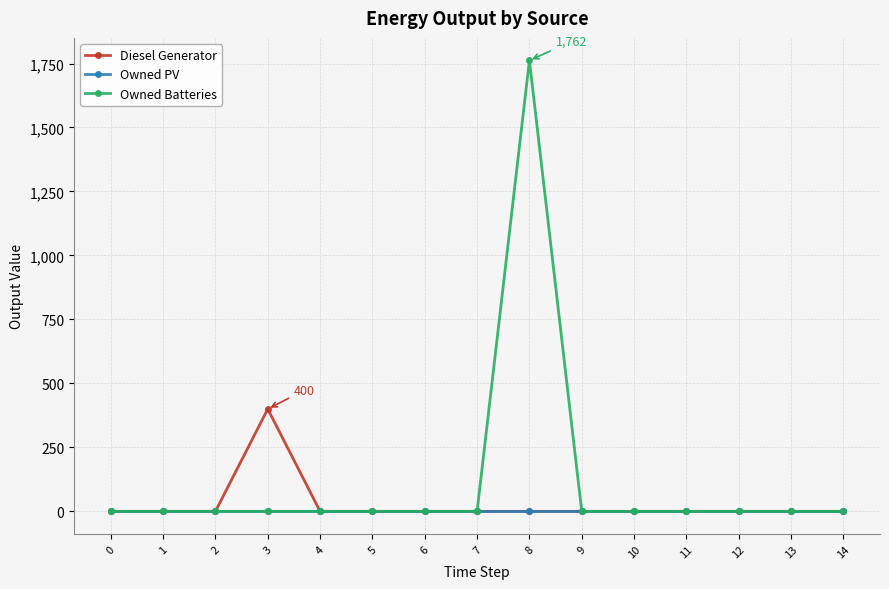

Which series has the largest range (max minus min)?

Owned Batteries